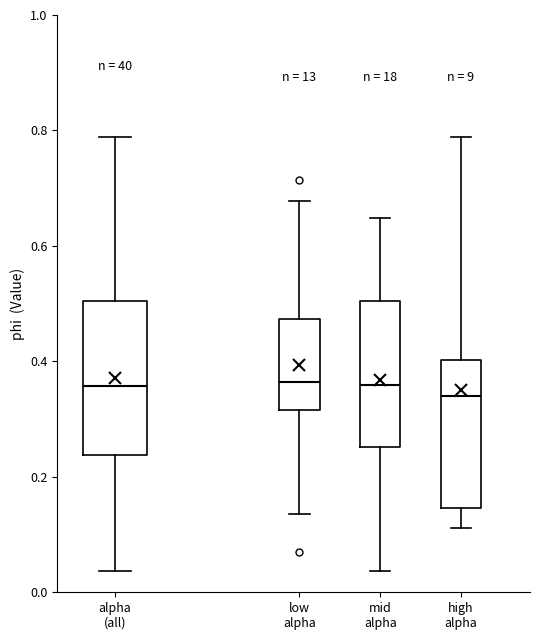

Reading left to right, transcribe this box plot: for each box, give where its median line is, the range the box spans, and where its two whiskers end, as read against the y-axis. The values are not printed on the chart, so give them approximately, as read against the axis.

alpha (all): median 0.36, box 0.24 to 0.50, whiskers 0.04 to 0.78
low alpha: median 0.36, box 0.32 to 0.48, whiskers 0.14 to 0.68
mid alpha: median 0.36, box 0.26 to 0.50, whiskers 0.04 to 0.64
high alpha: median 0.34, box 0.14 to 0.40, whiskers 0.12 to 0.78